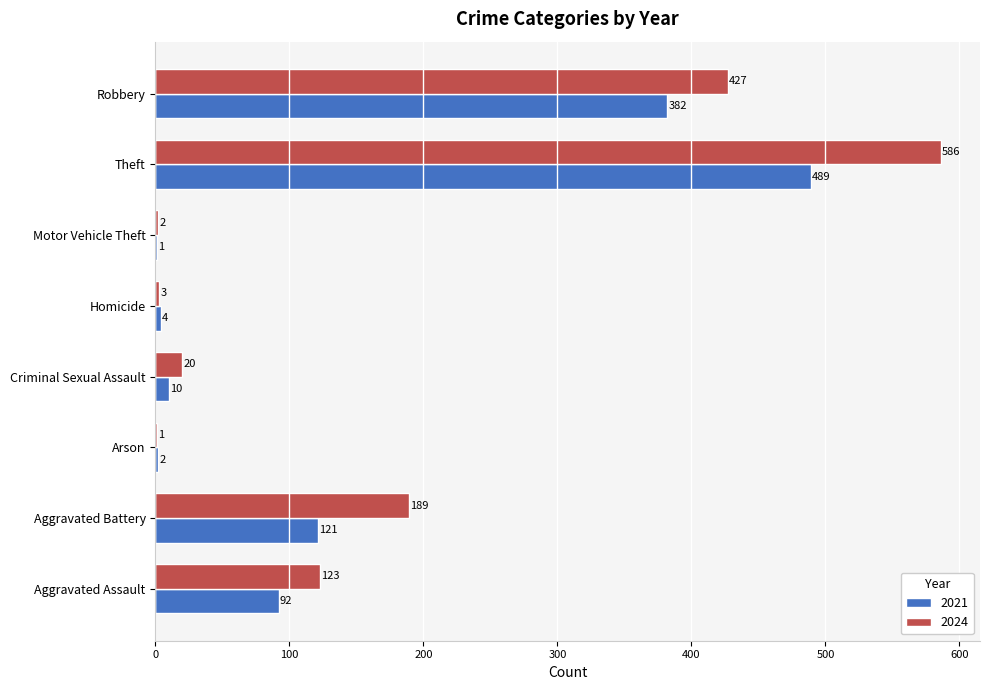

What is the sum of the 2021 values at Arson and Theft?

491